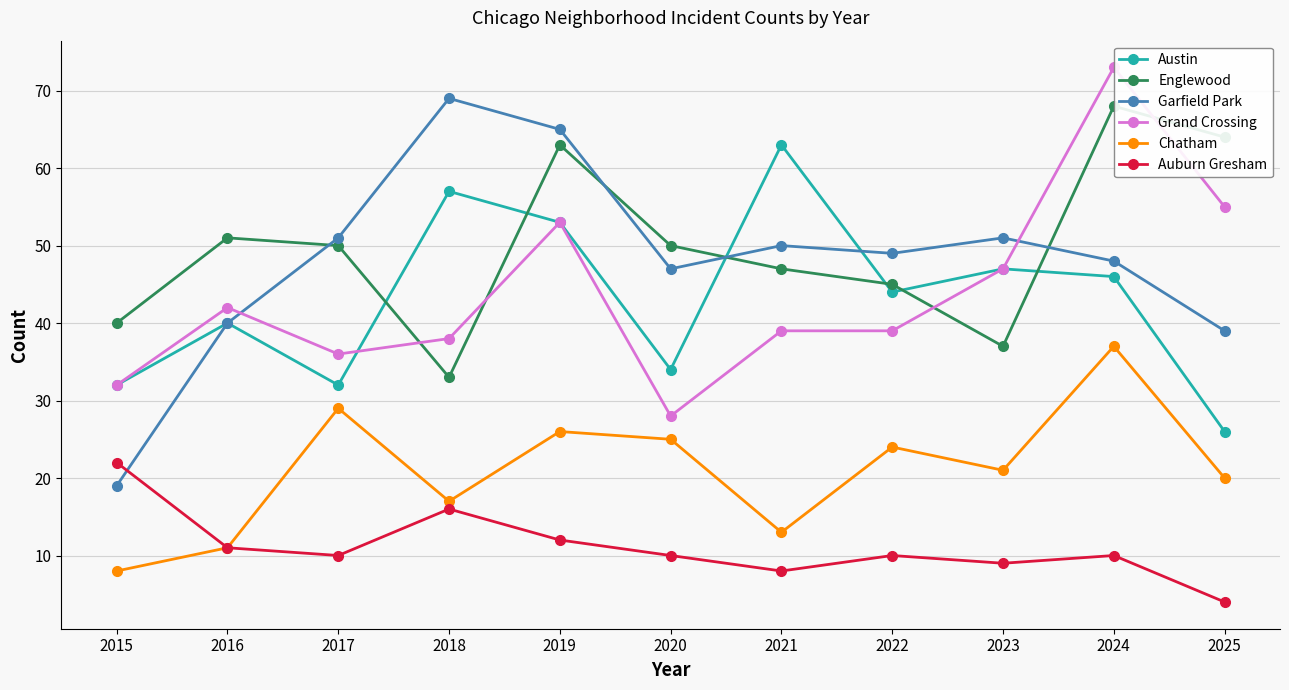

What is the value of the Garfield Park point at the 7th from the left?

50